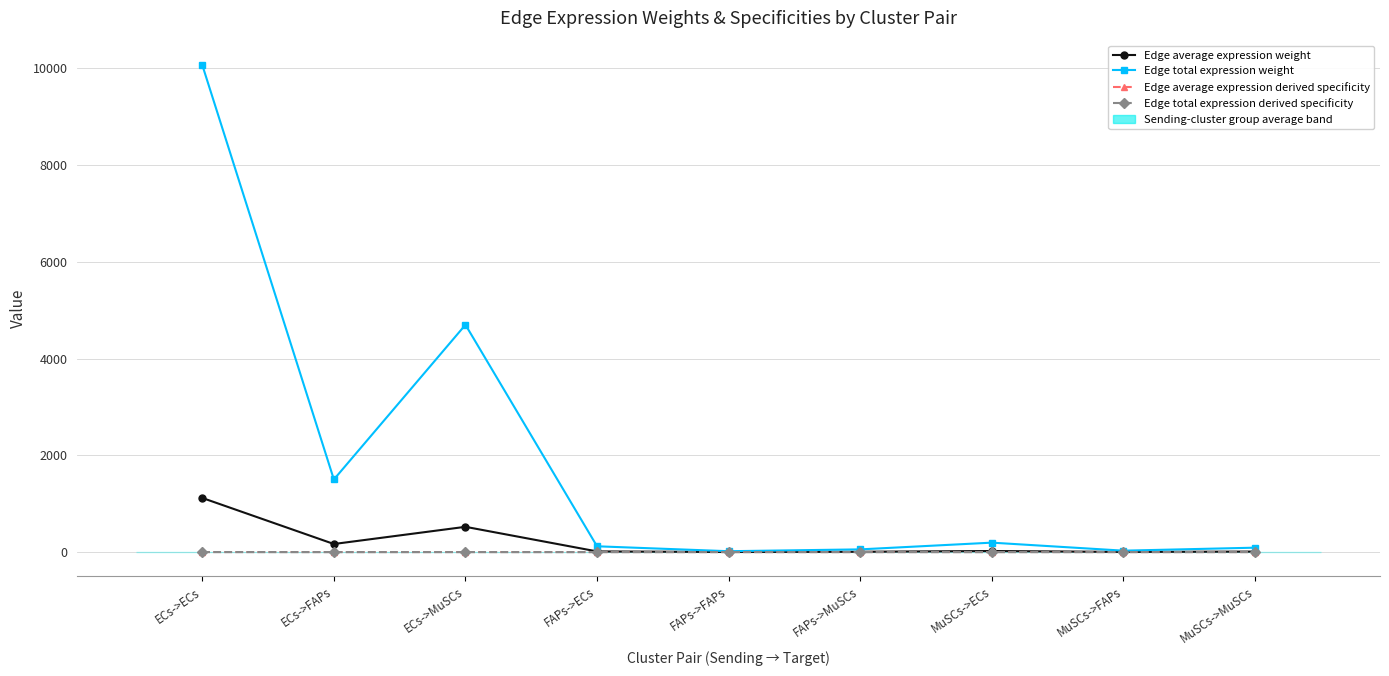

True or false: Edge total expression derived specificity and Edge average expression weight cross at least once.

False